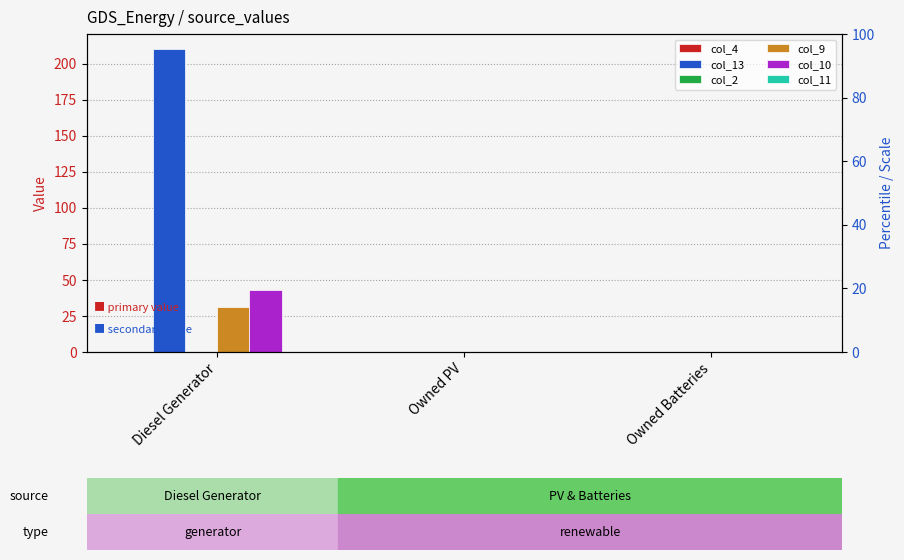

Reading left to right, list all the values displayed in this chart.

col_4: 0.0	0.0	0.0
col_13: 210.0	0.0	0.0
col_2: 0.0	0.0	0.0
col_9: 31.0	0.0	0.0
col_10: 43.0	0.0	0.0
col_11: -0.0	0.0	0.0